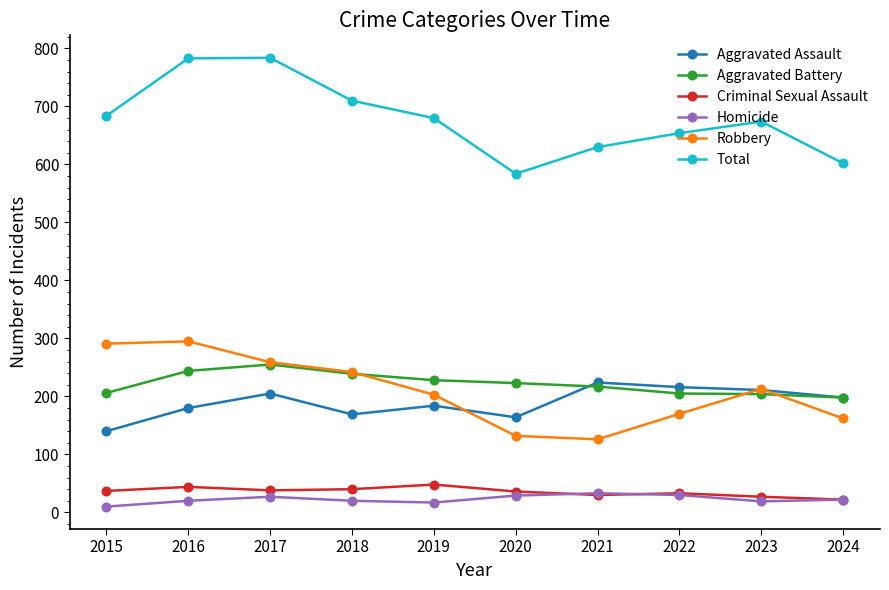

At which label does Robbery first exceed 213?

2015